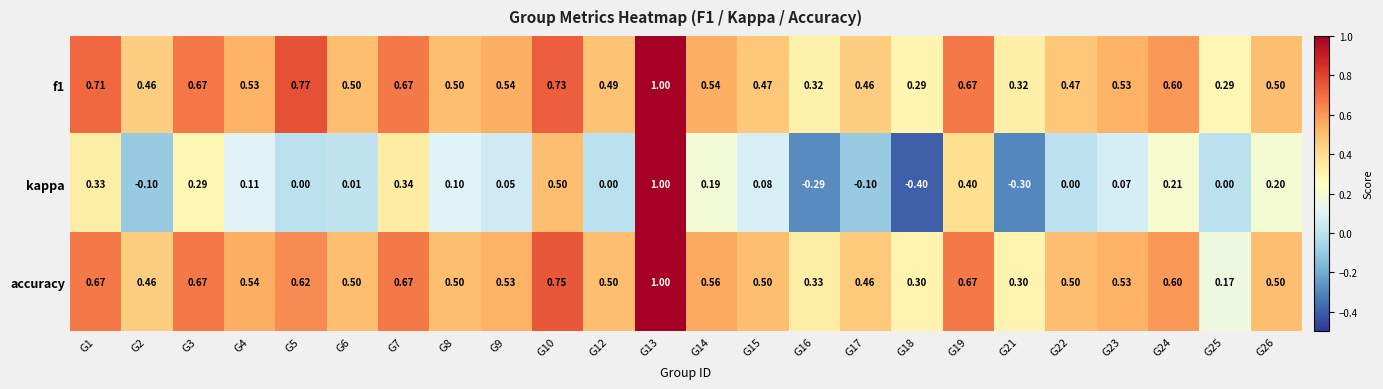

Is the value of accuracy at G7 greater than the value of f1 at G15?

Yes